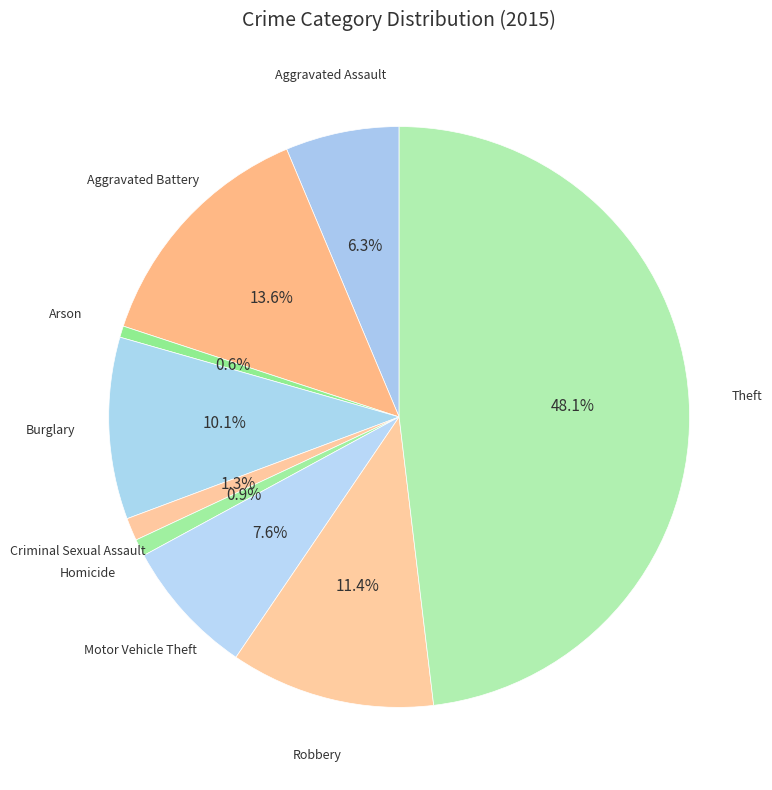

Is there any slice that represents more than half of the pie?

No